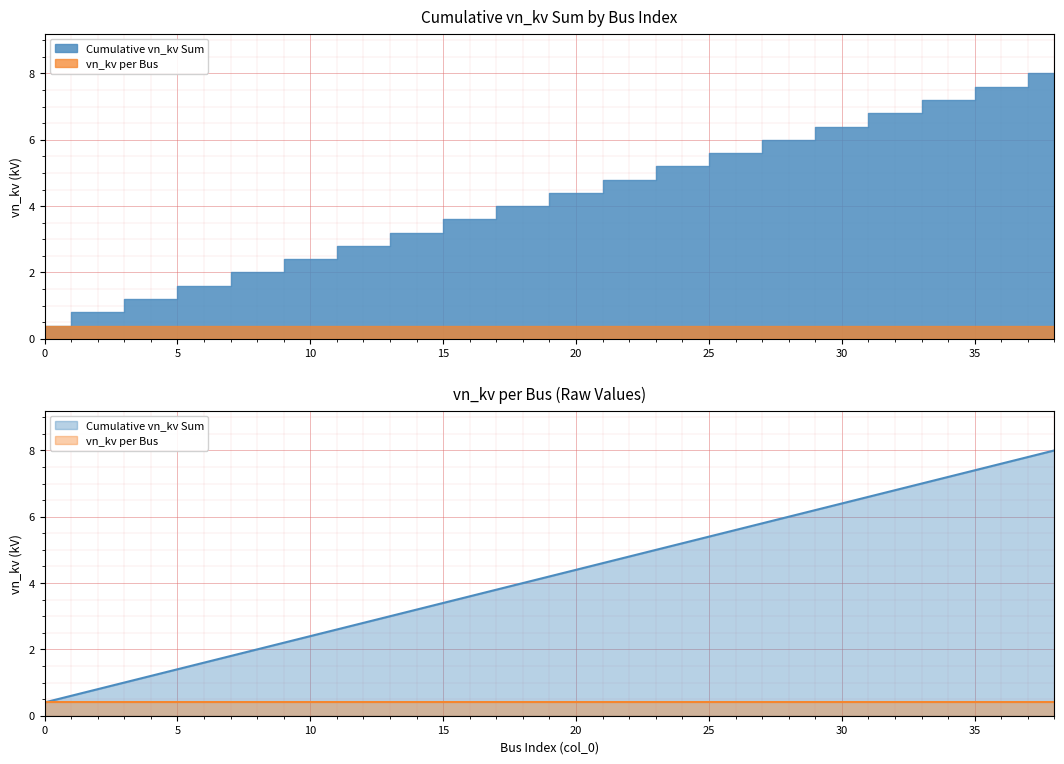

What is the sum of the values at 24 and 26?

10.8